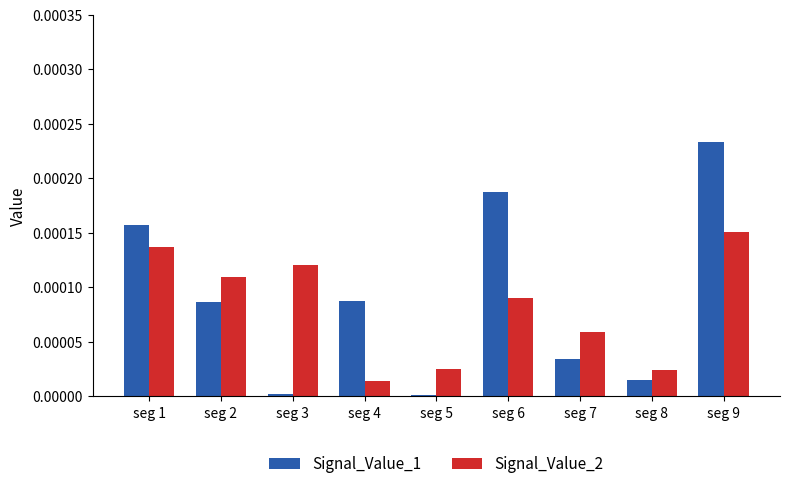

The Signal_Value_1 series shows 0.0 at seg 6. True or false?

True